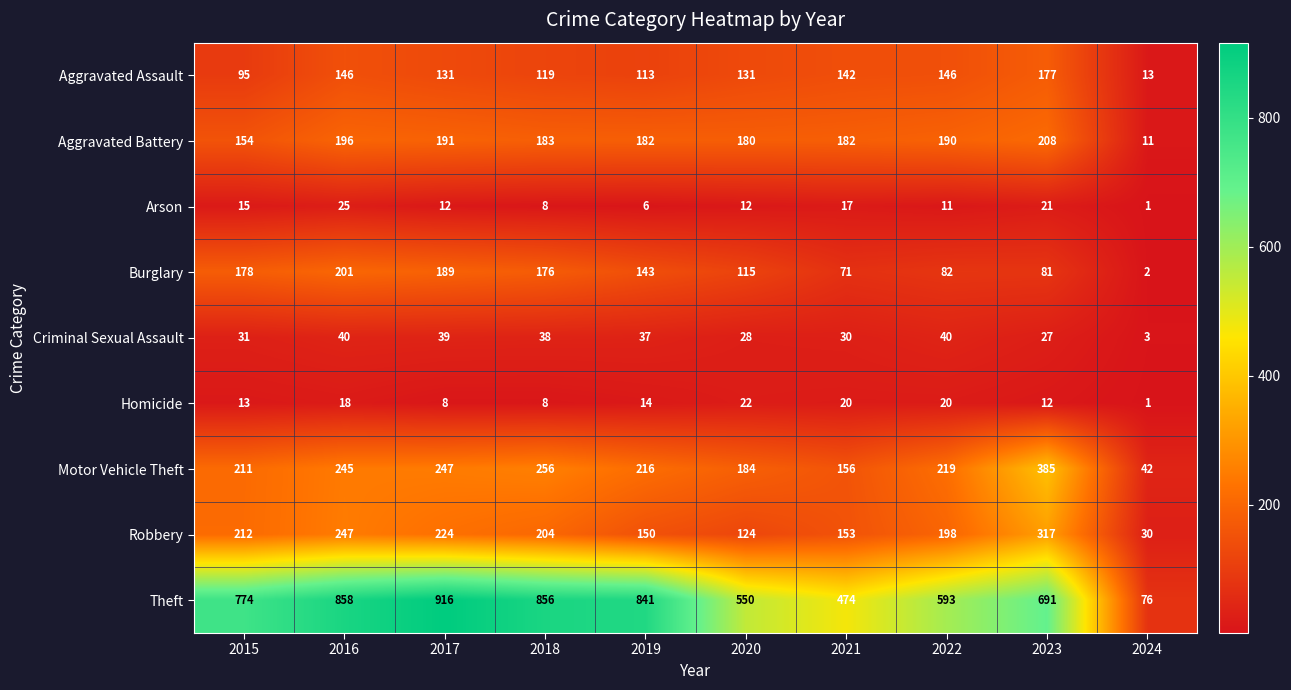

What is the maximum value for Theft?

916